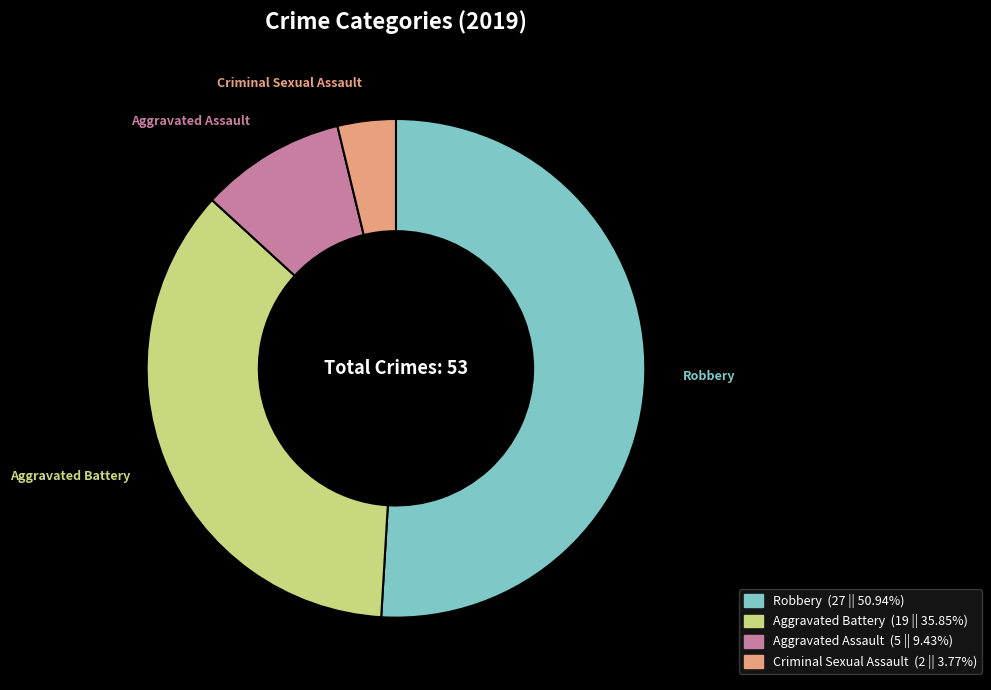

How many slices are in this pie chart?

4